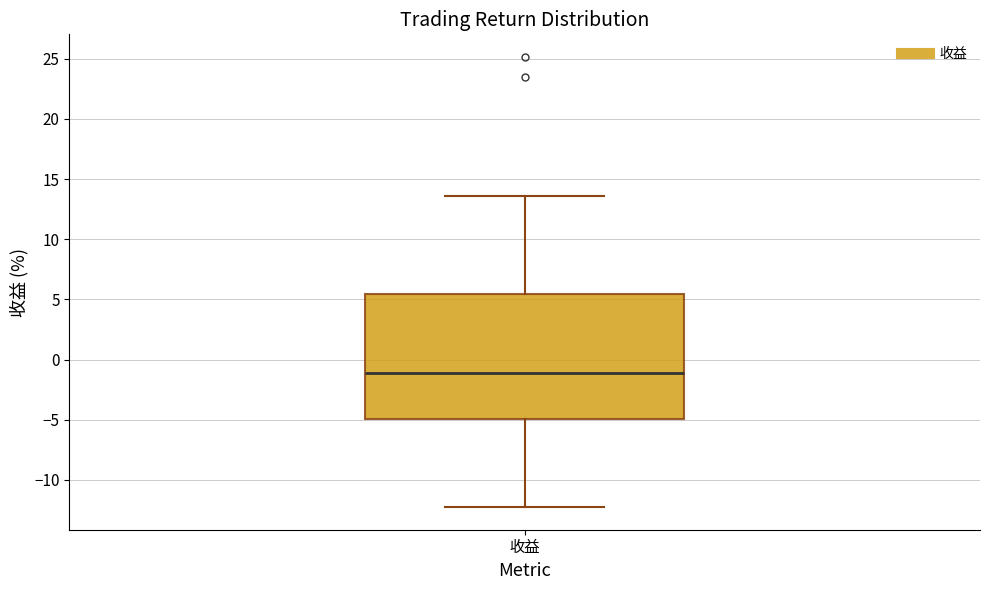

Read this box plot against the y-axis: the position of the median line, the range covered by the box, and the ends of both whiskers. The values are not printed on the chart, so give them approximately, as read against the axis.

median -1.0, box -5.0 to 5.5, whiskers -12.5 to 13.5